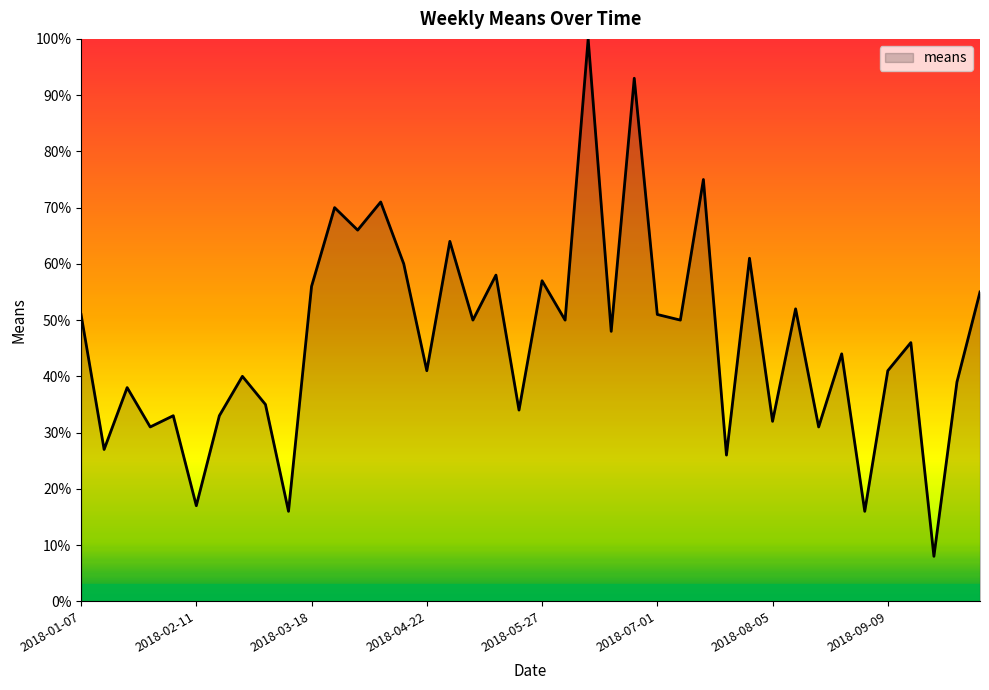

What is the greatest value displayed?

100